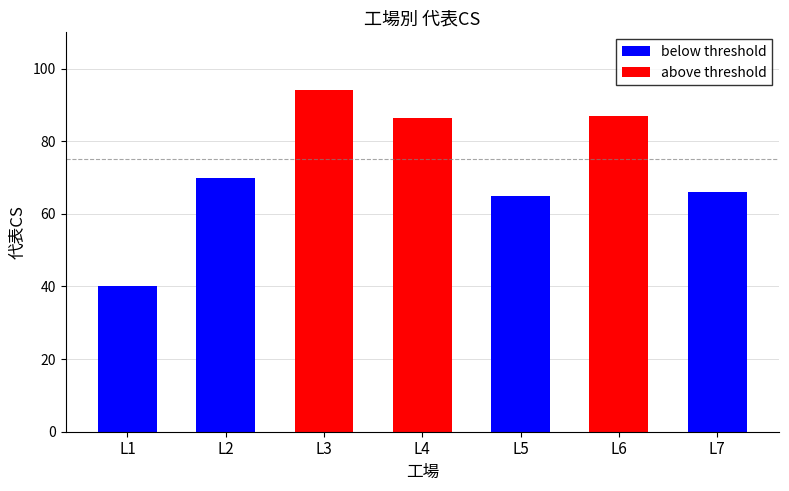

How many data points are above 70?

3